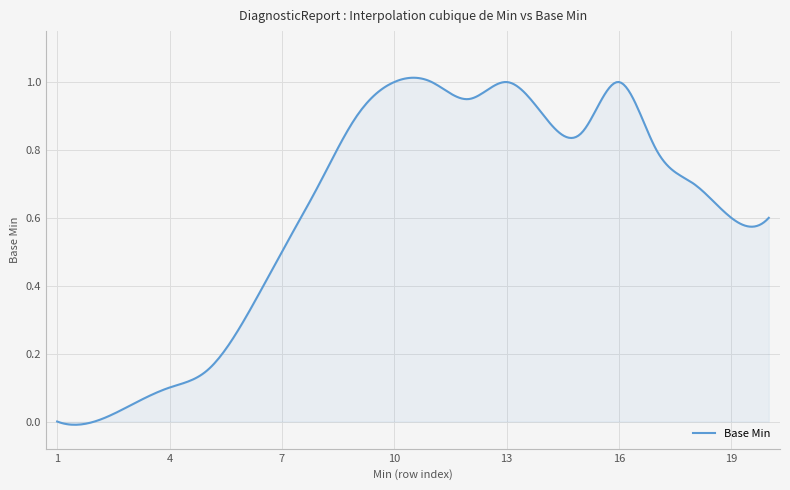

Does the chart have visible grid lines?

Yes